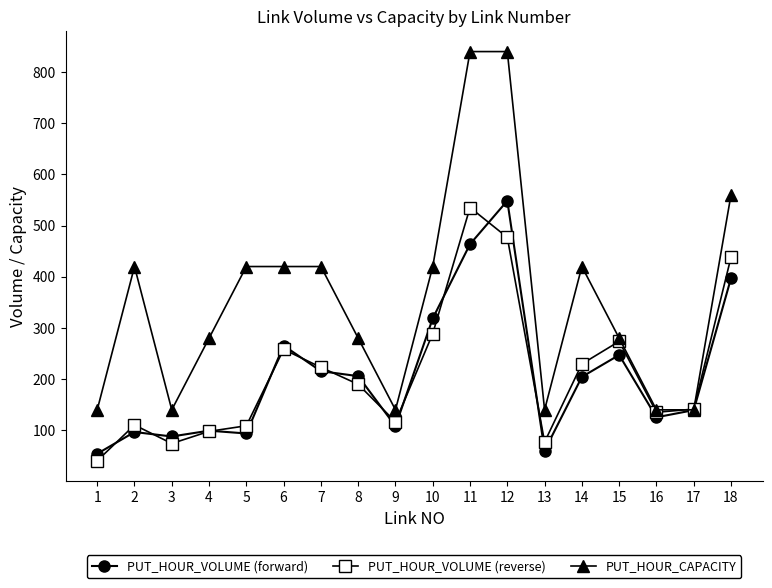

What is the total value across all series at 9?

364.7